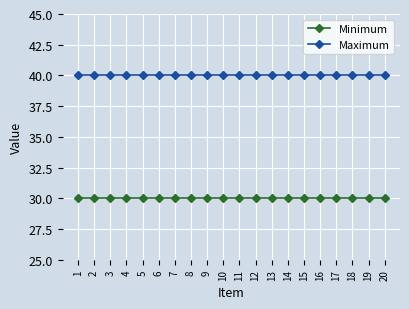

At 1, list the series in order from smallest to largest.

Minimum, Maximum